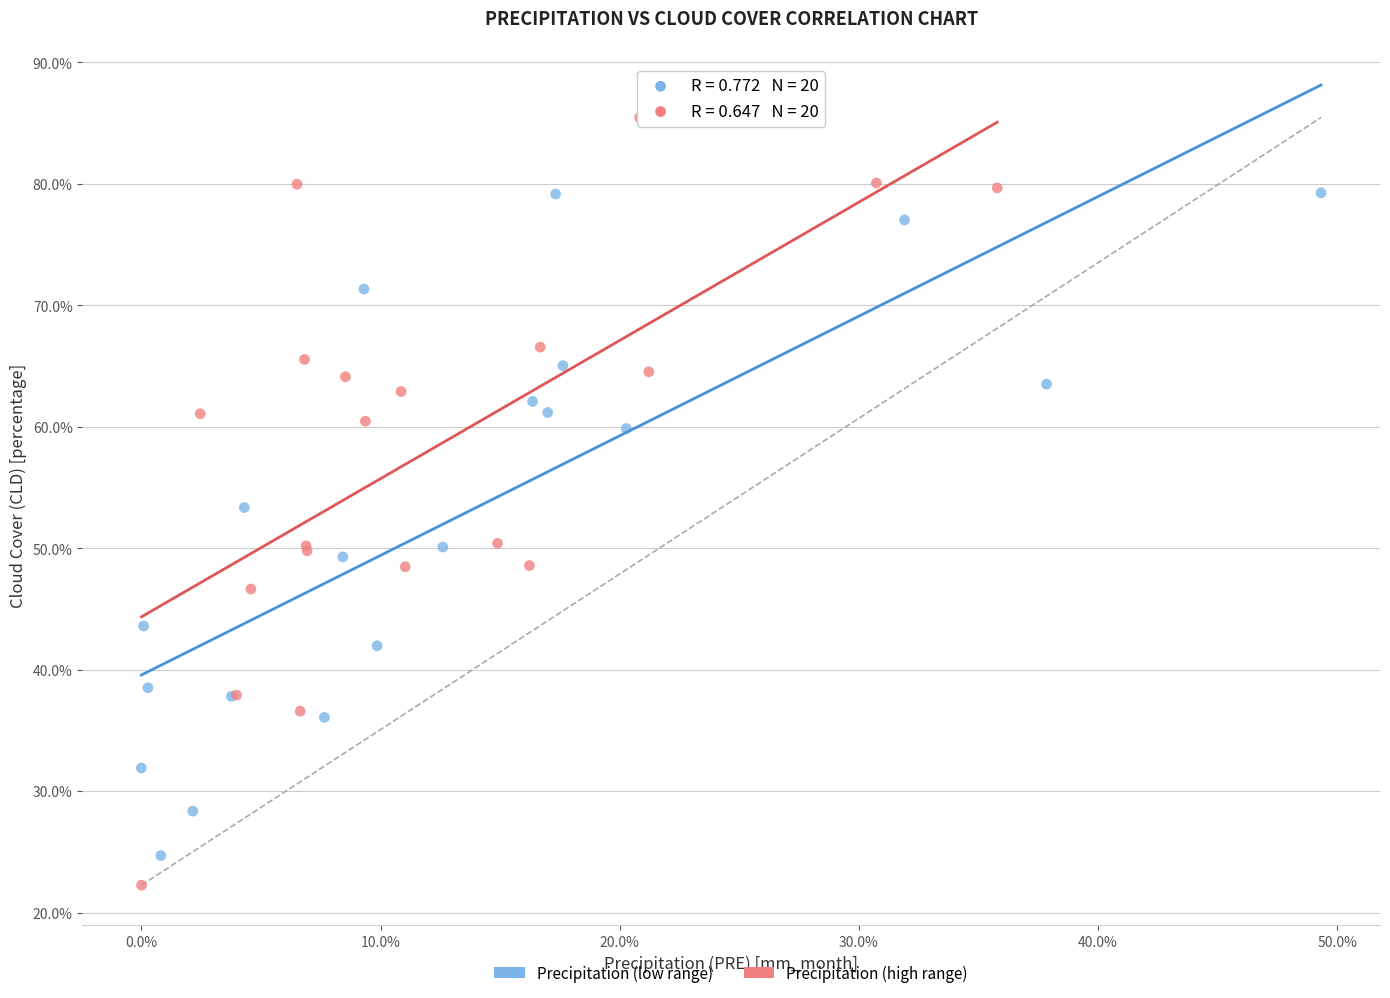

Which series reaches the maximum Y coordinate?

Precipitation (high range)